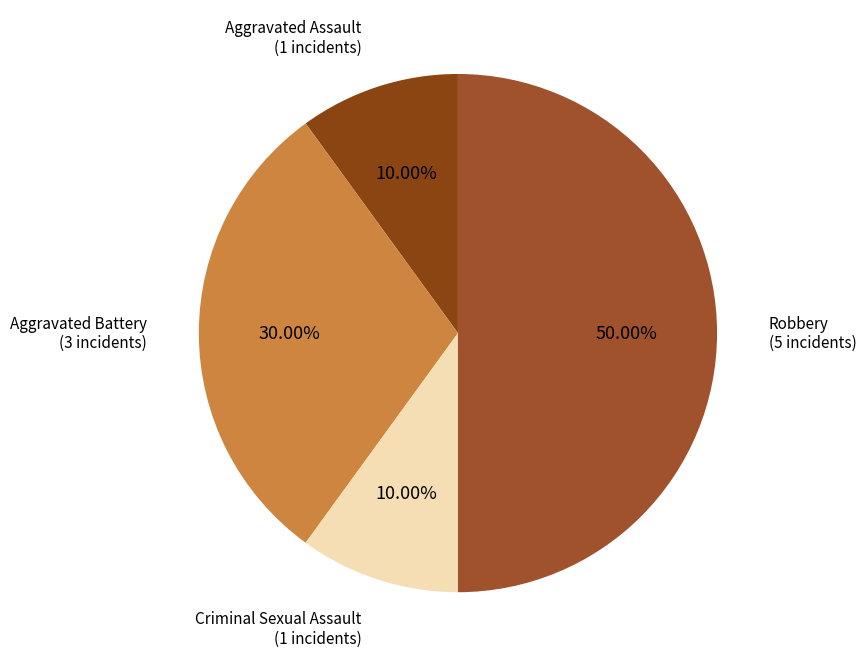

How many slices are in this pie chart?

4